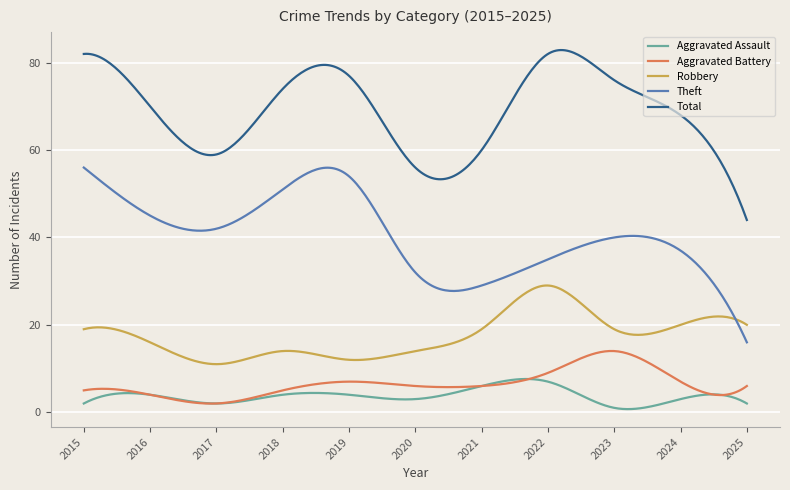

Rank the series by their maximum value, from lowest to highest.

Aggravated Assault, Aggravated Battery, Robbery, Theft, Total